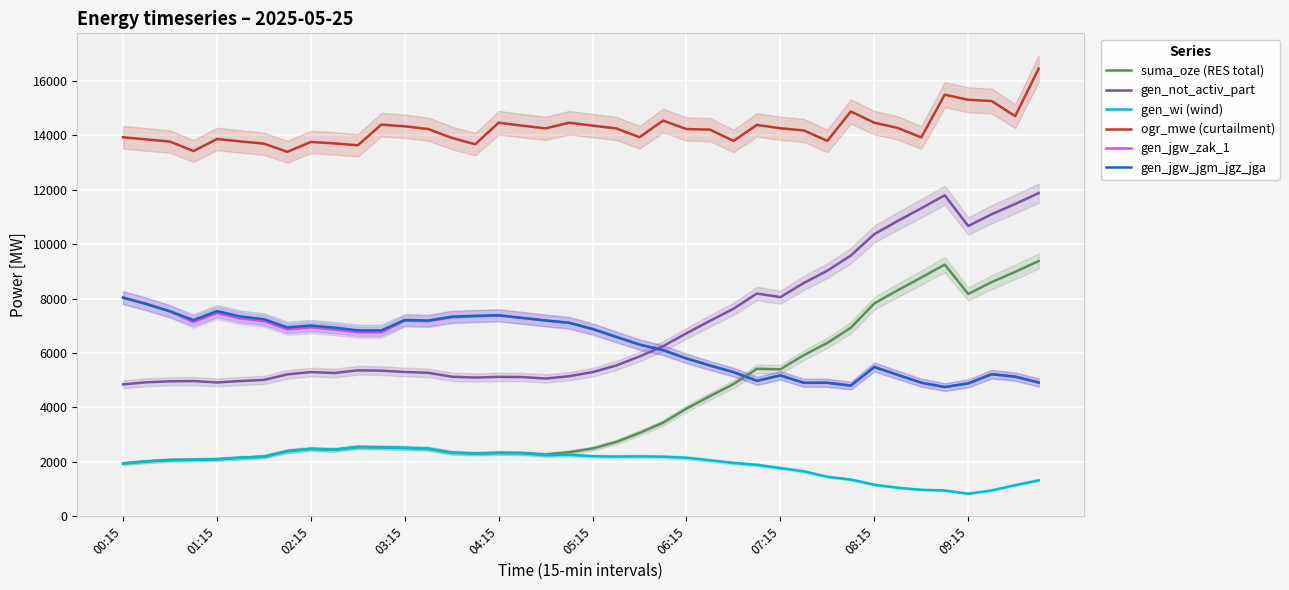

Read the gen_wi (wind) value at 07:15, to the nearest 100.

1800